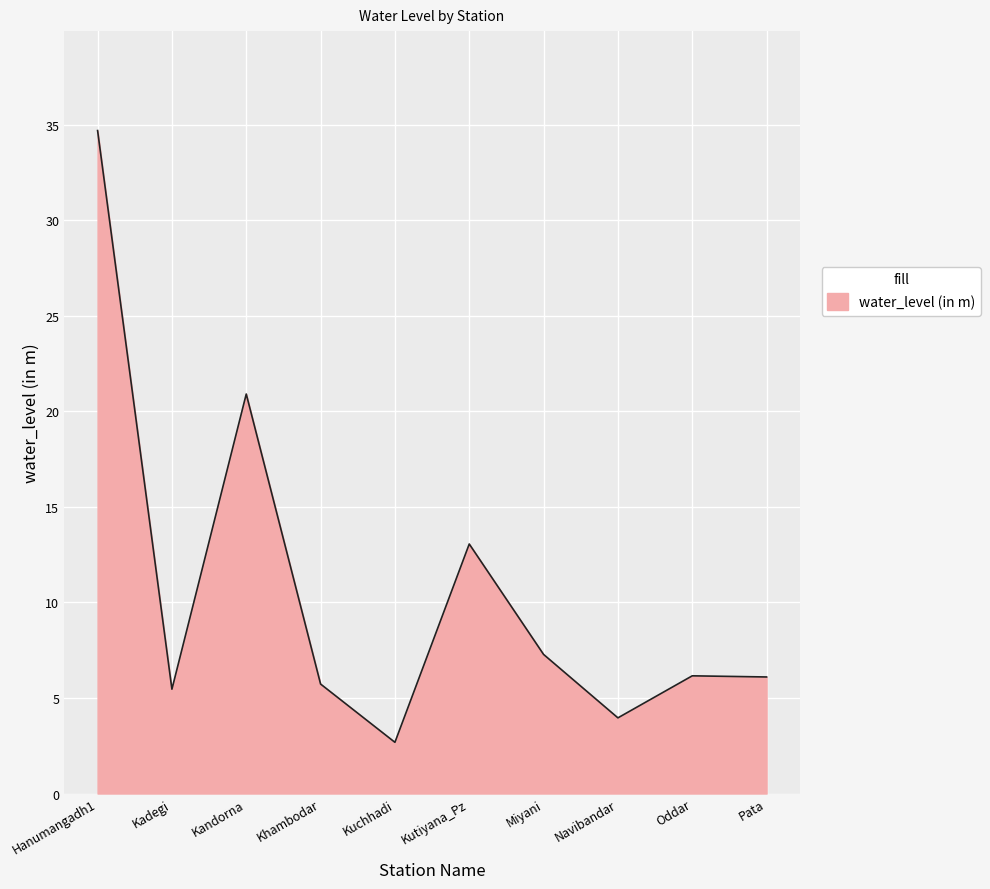

Which category has the lowest value across all series?

Kuchhadi